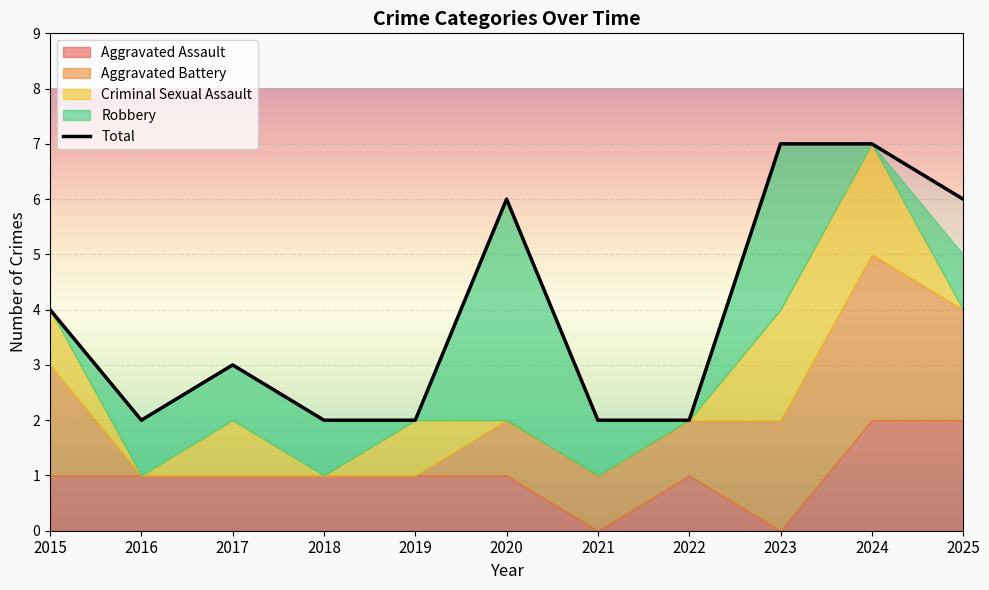

True or false: Robbery has more than 2 points higher than both neighbors.

False